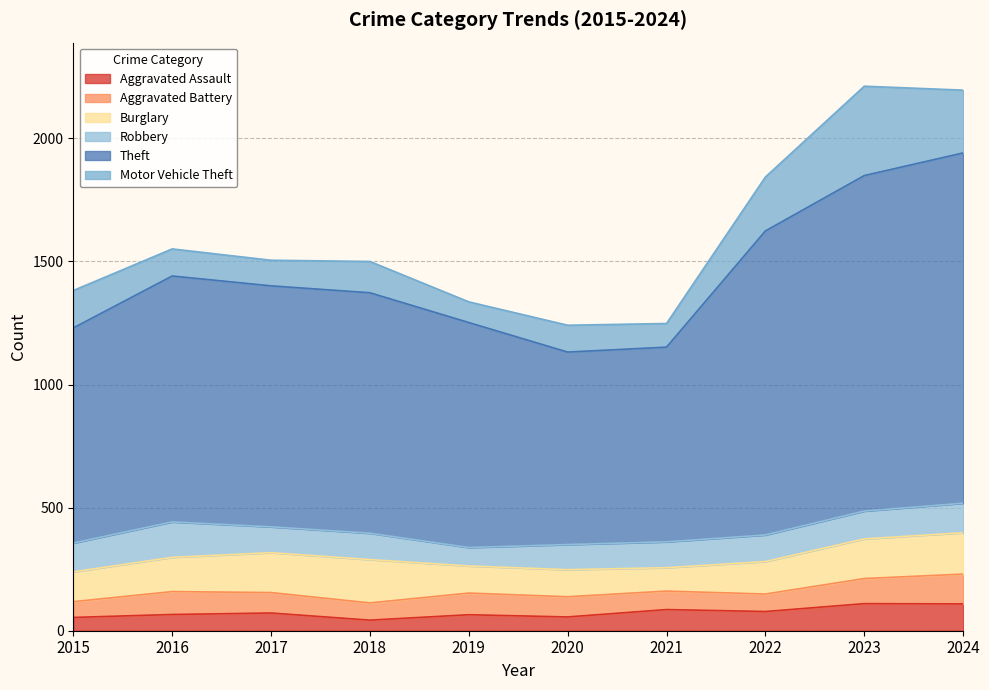

At which category is the sum across all series the highest?

2023